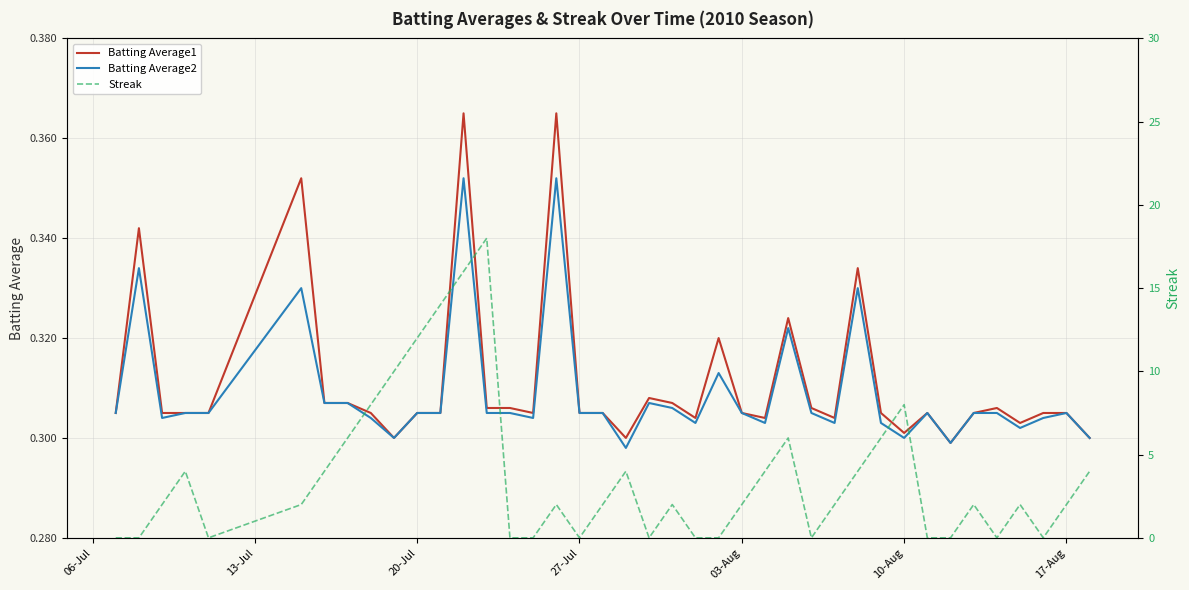

True or false: Batting Average1 has a value of 0.4 at 27-Jul.

False